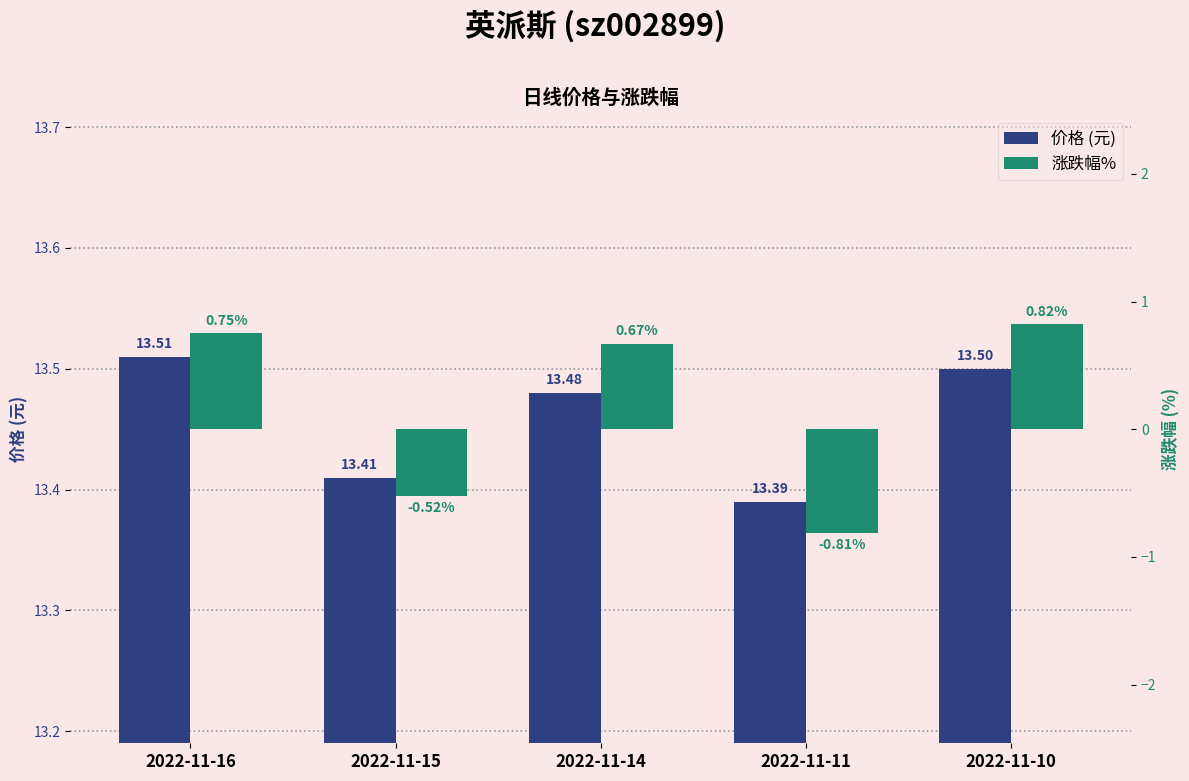

What is the difference between the 涨跌幅% values at 2022-11-11 and 2022-11-10?

1.6